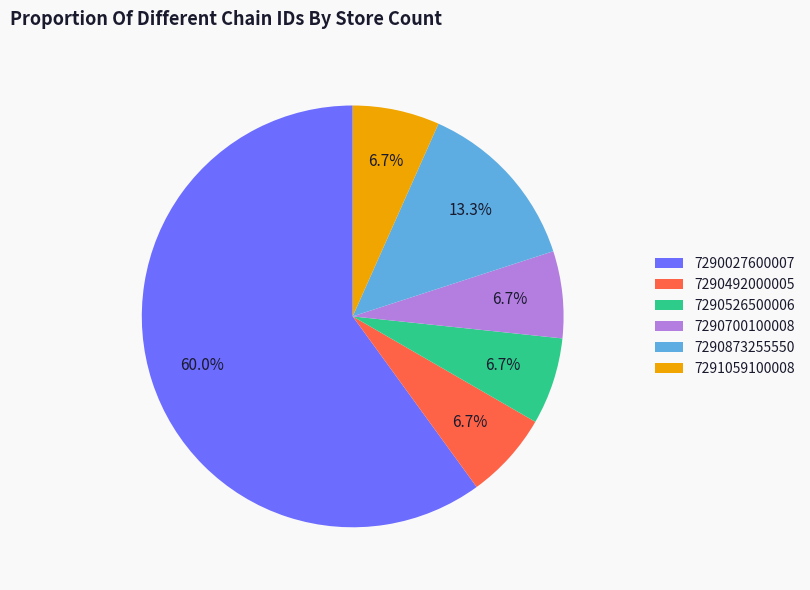

Is the sum of 7291059100008 and 7290492000005 greater than half?

No